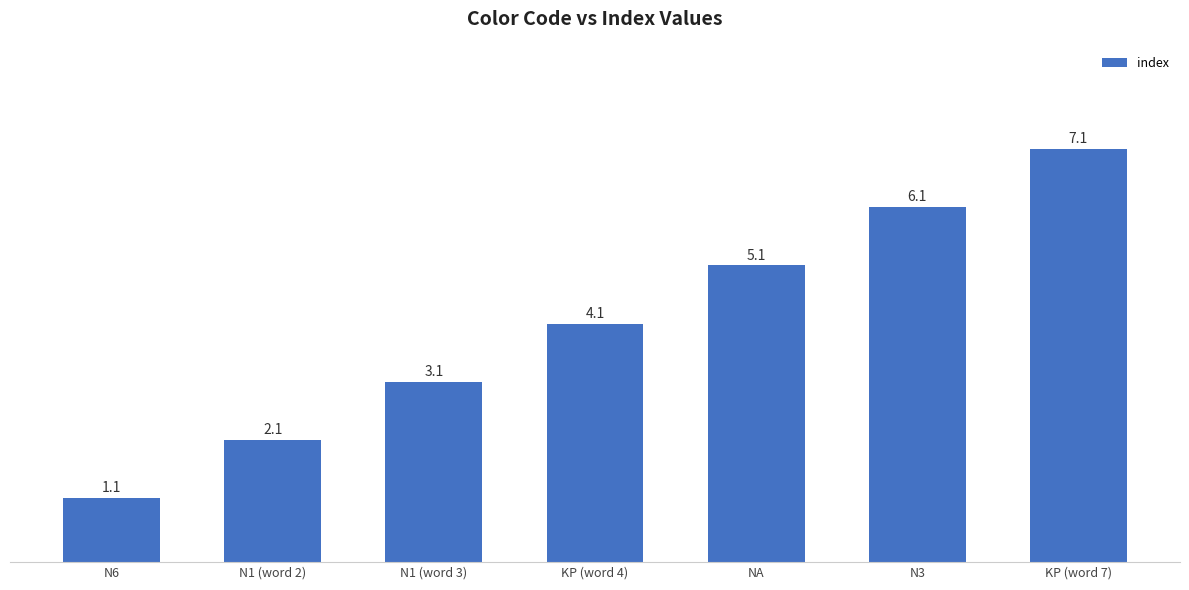

What is the ratio of the value at N6 to the value at KP (word 4)?

0.3